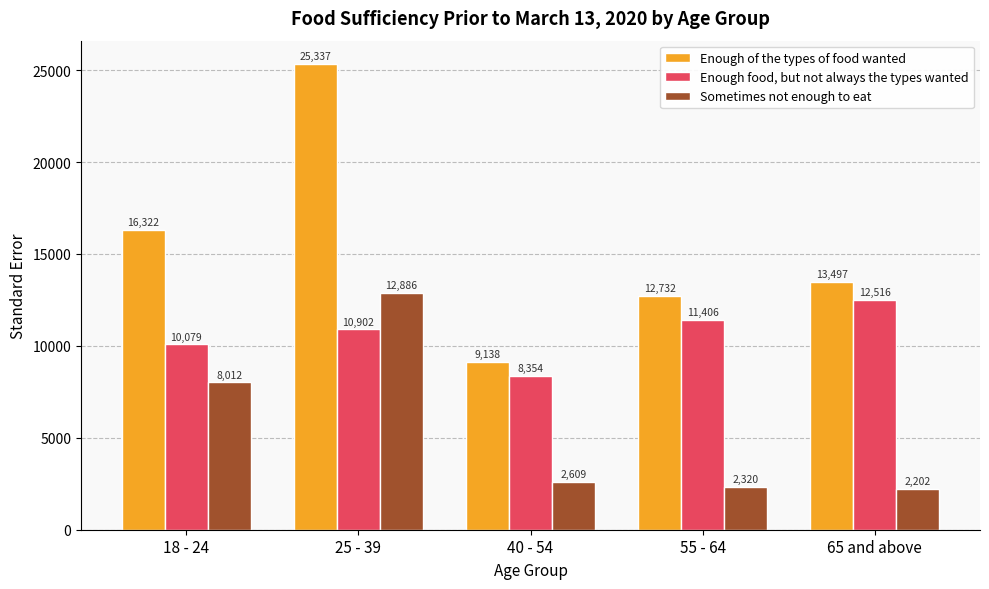

True or false: Sometimes not enough to eat has a value of 8011.9 at 18 - 24.

True